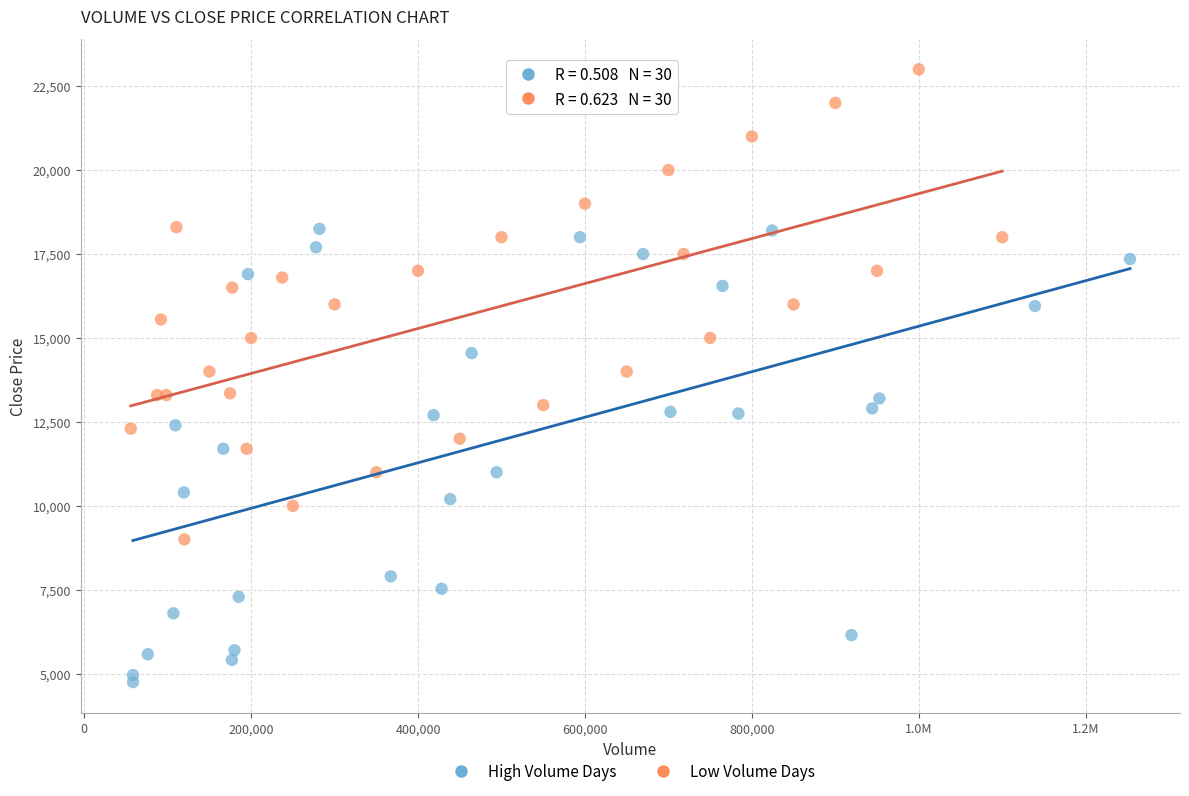

Which series reaches the minimum Y coordinate?

High Volume Days